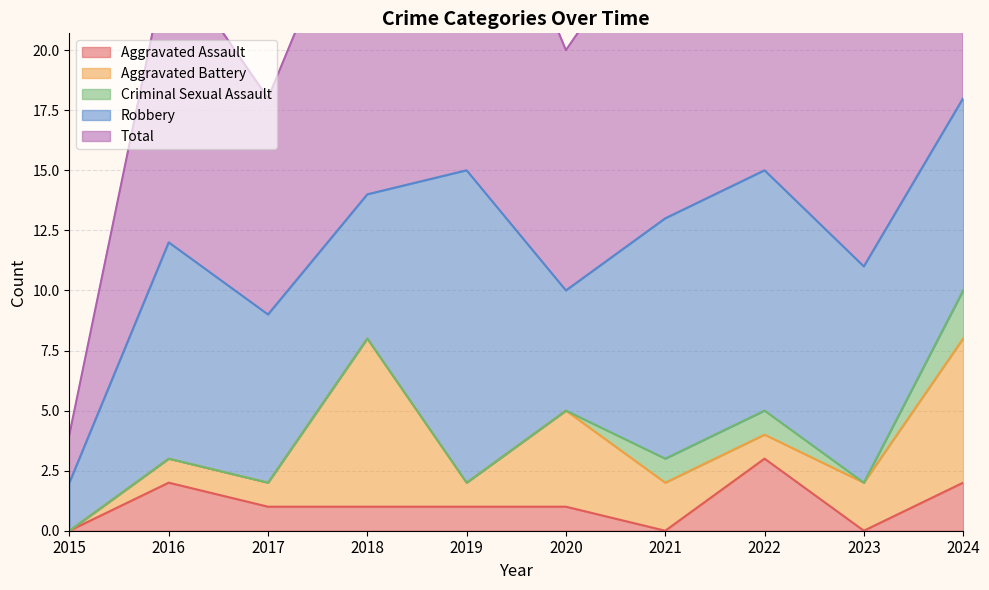

True or false: Robbery and Total intersect in this chart.

False